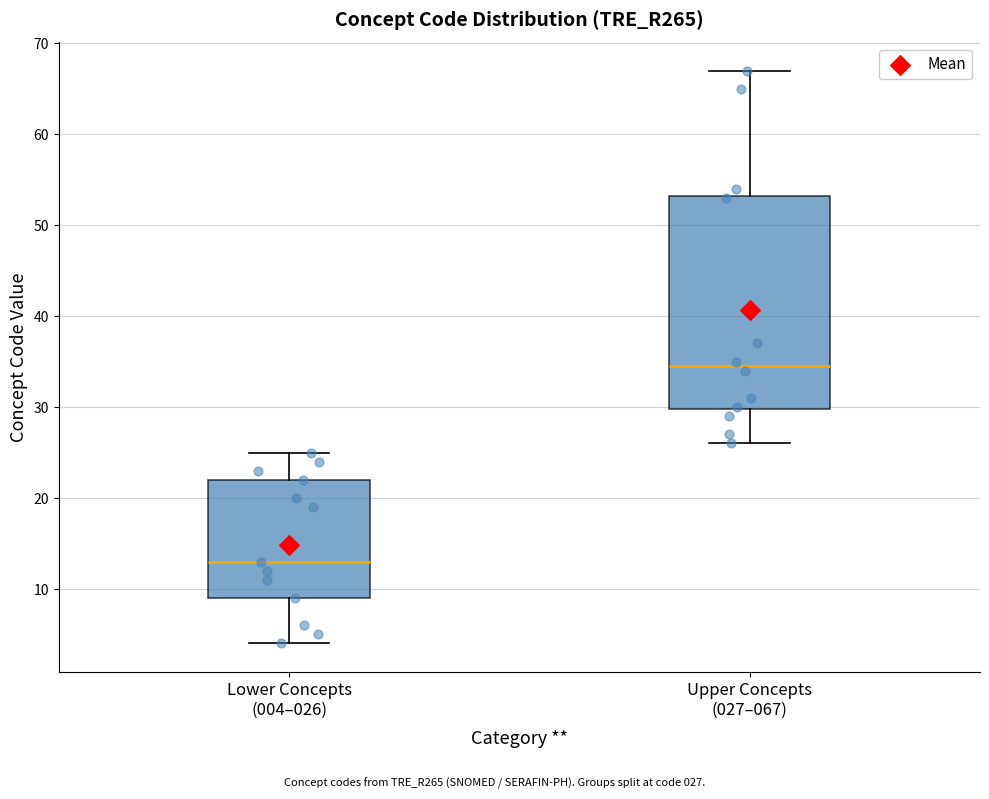

Reading left to right, transcribe this box plot: for each box, give where its median line is, the range the box spans, and where its two whiskers end, as read against the y-axis. The values are not printed on the chart, so give them approximately, as read against the axis.

Lower Concepts (004–026): median 13, box 9 to 22, whiskers 4 to 25
Upper Concepts (027–067): median 35, box 30 to 53, whiskers 26 to 67